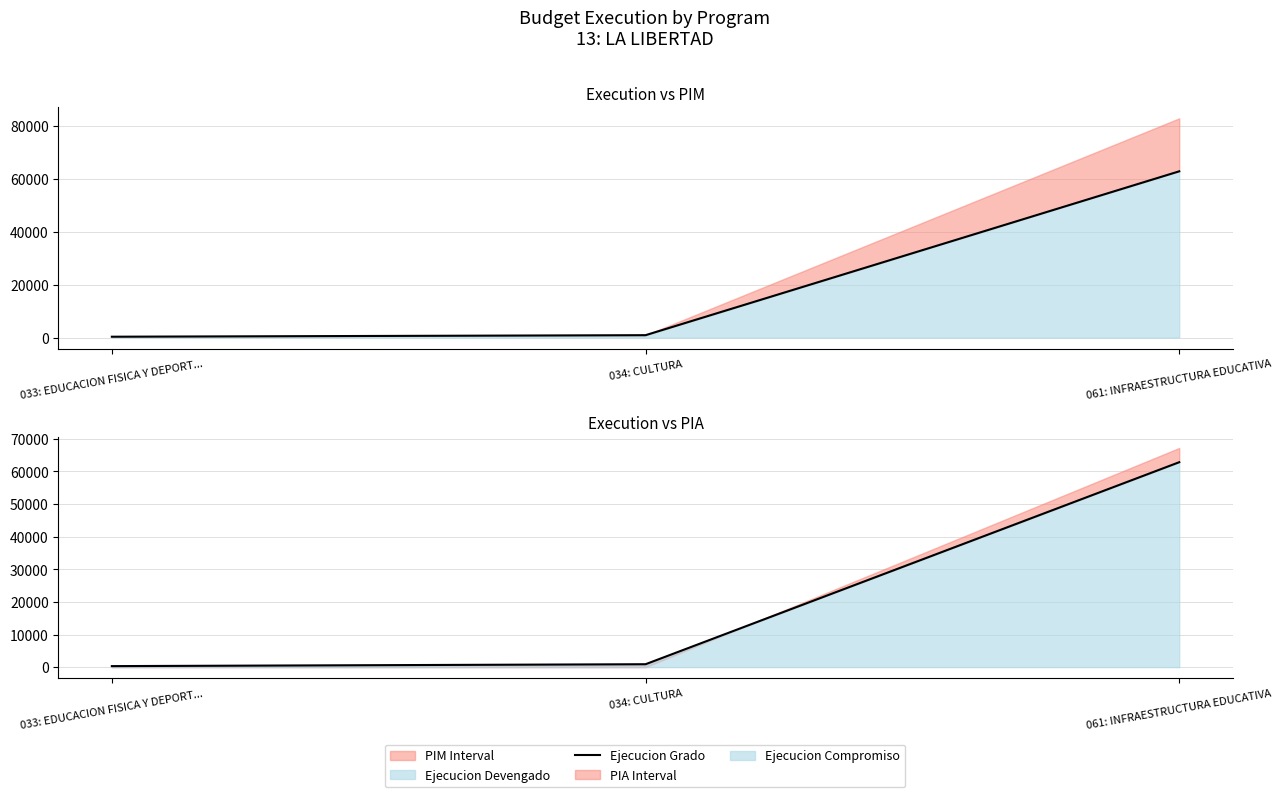

What is the sum of the values at 061: INFRAESTRUCTURA EDUCATIVA and 034: CULTURA?

63706